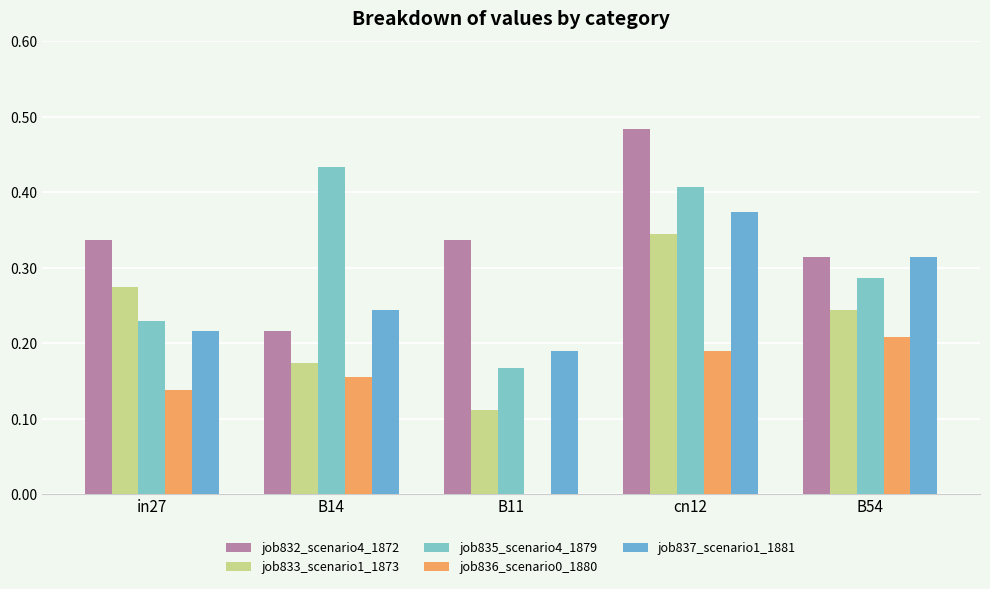

What is the sum of the job832_scenario4_1872 values at B54 and B11?

0.7